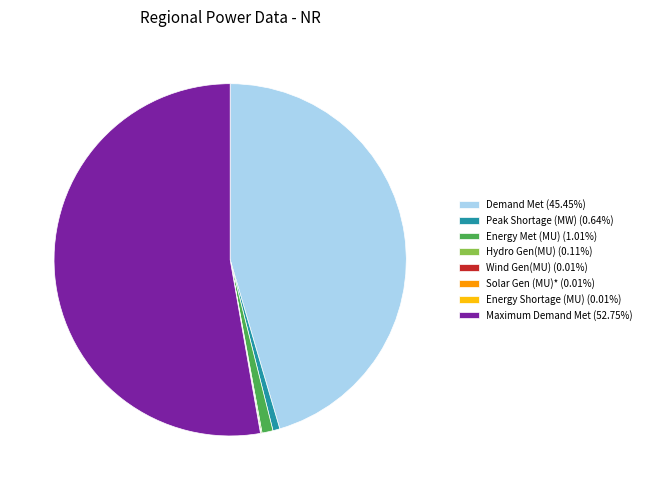

Does Maximum Demand Met (52.75%) represent more than half of the total?

Yes